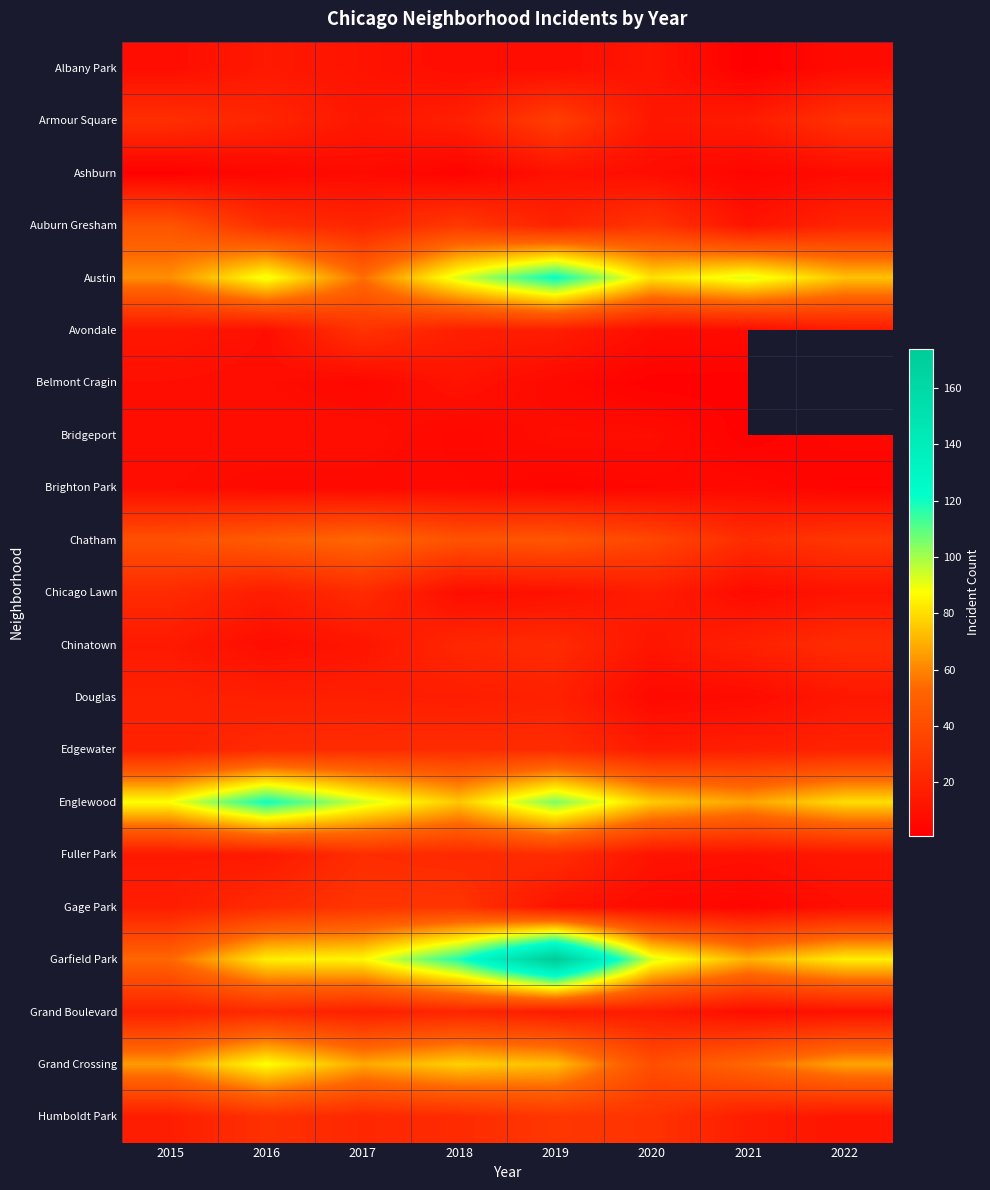

What is the total value across all series at 2015?

564.0